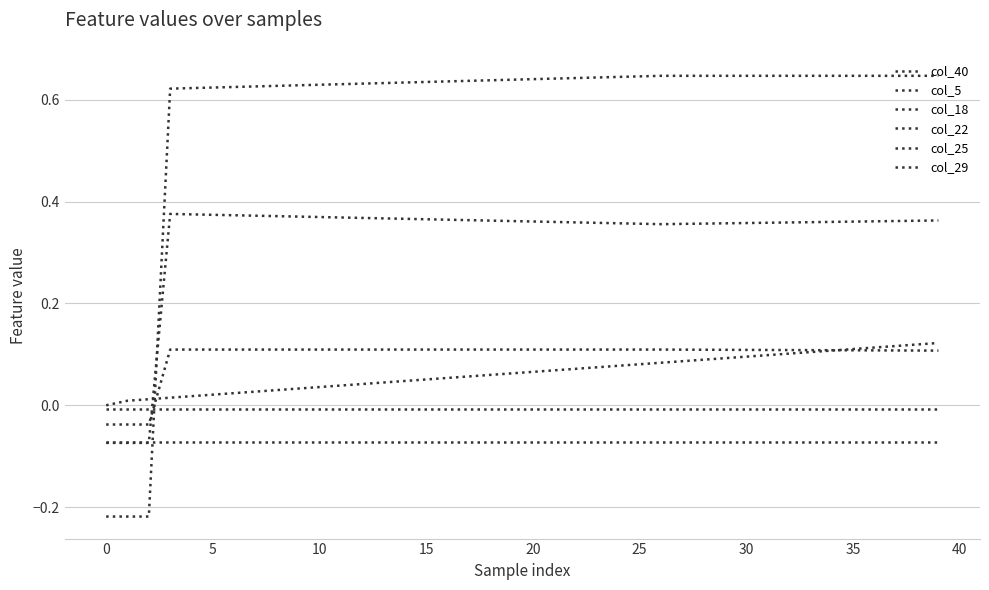

Between which two adjacent categories do col_40 and col_25 first intersect?

5 and 10